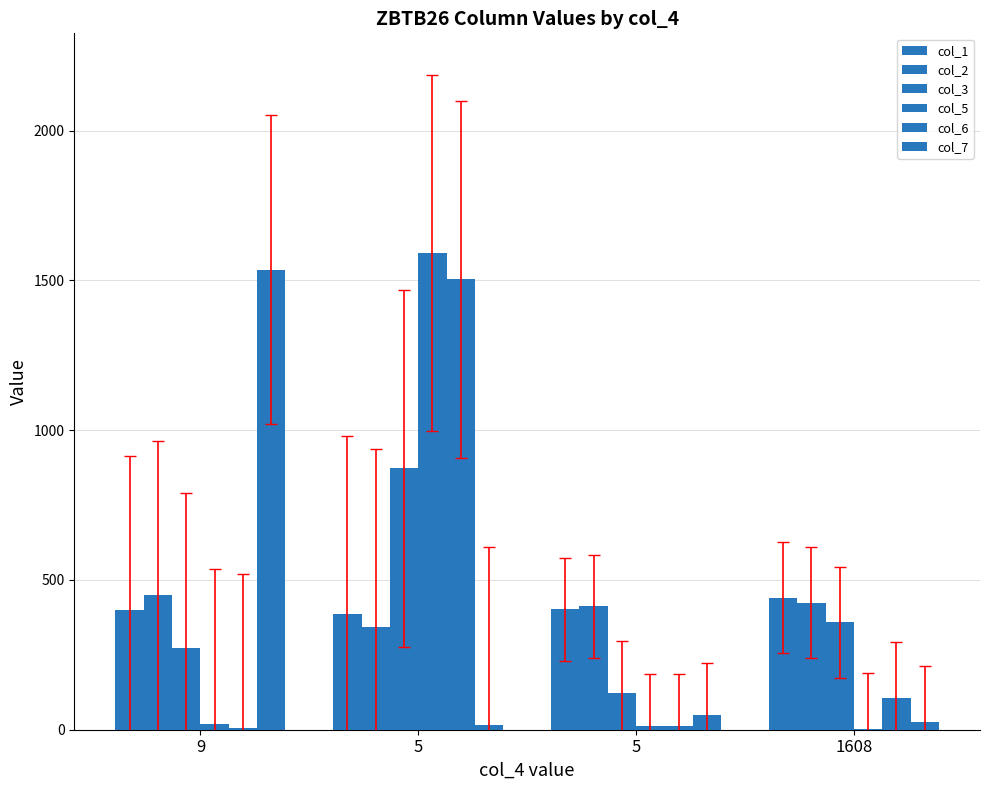

Are the bars grouped side by side (vs. stacked)?

Yes